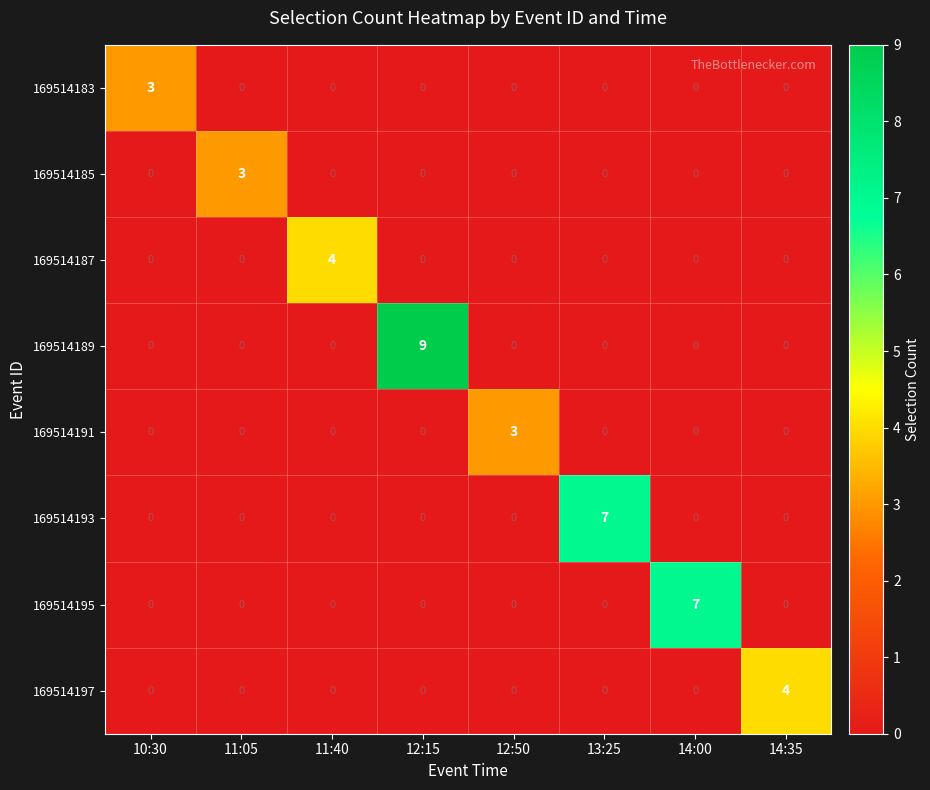

Is it true that 169514187 equals 0 at 14:00?

True